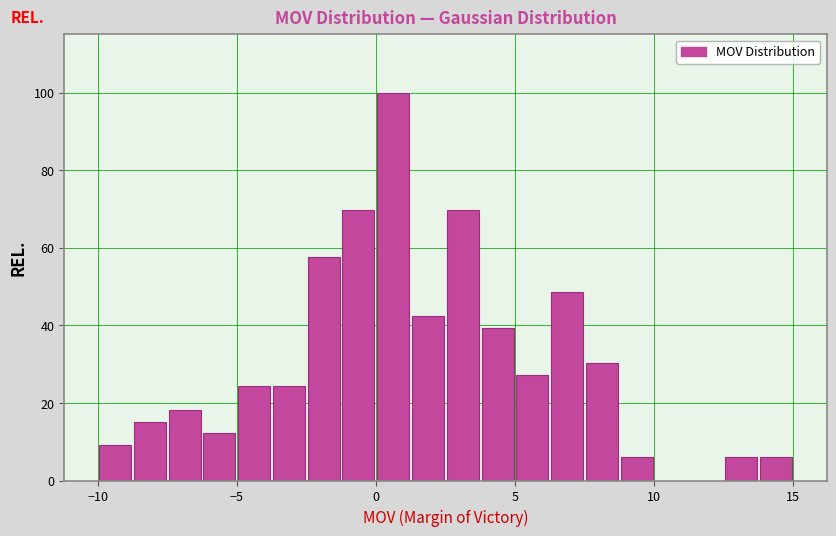

Read against the x-axis, roughly where is the centre of the tallest bar?

0.5